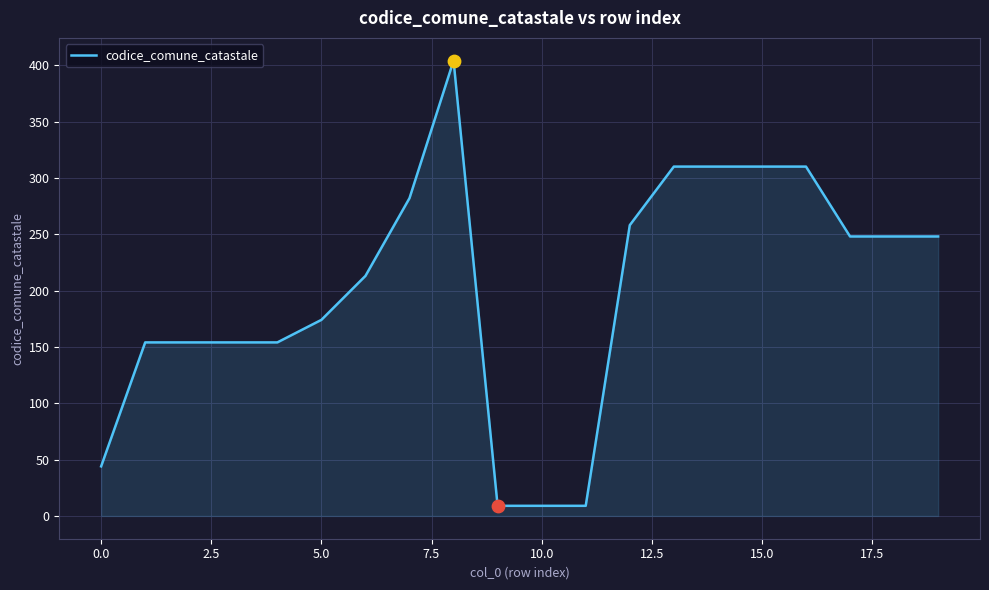

What is the difference between the maximum and minimum values?

395